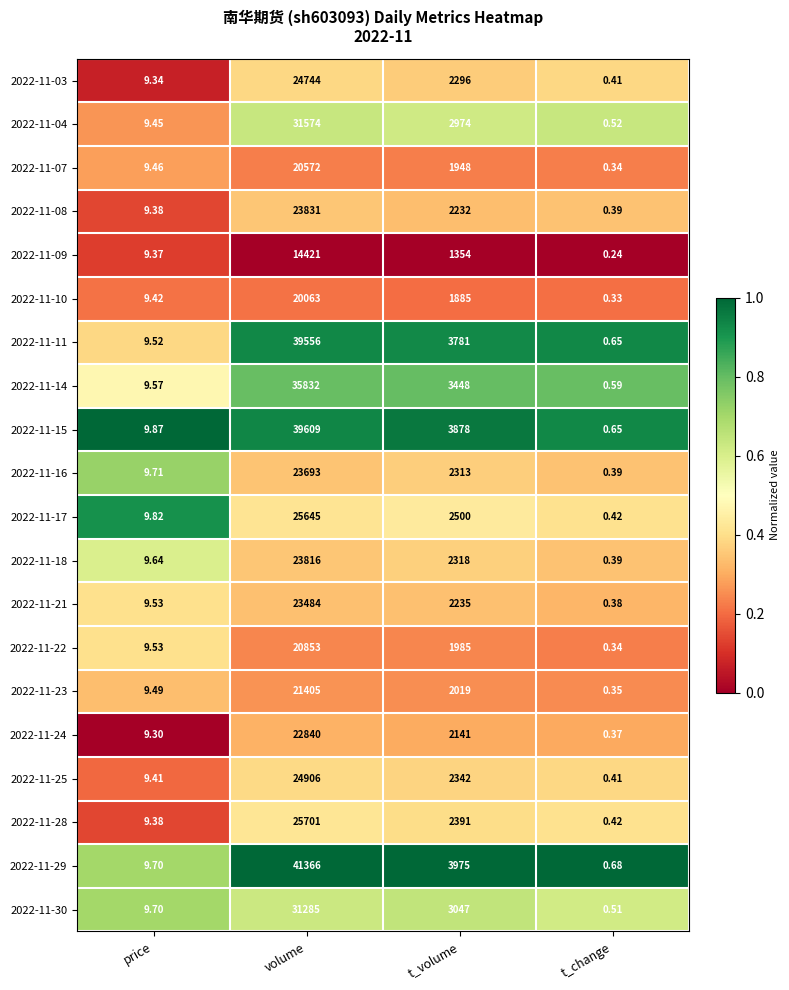

At which label does 2022-11-10 reach its minimum?

t_change